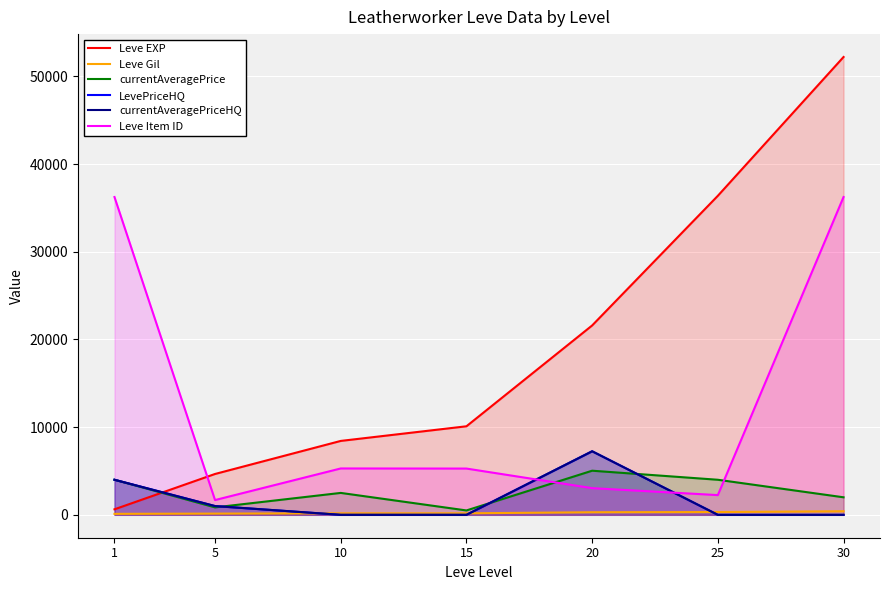

What is the total value across all series at 10?

16391